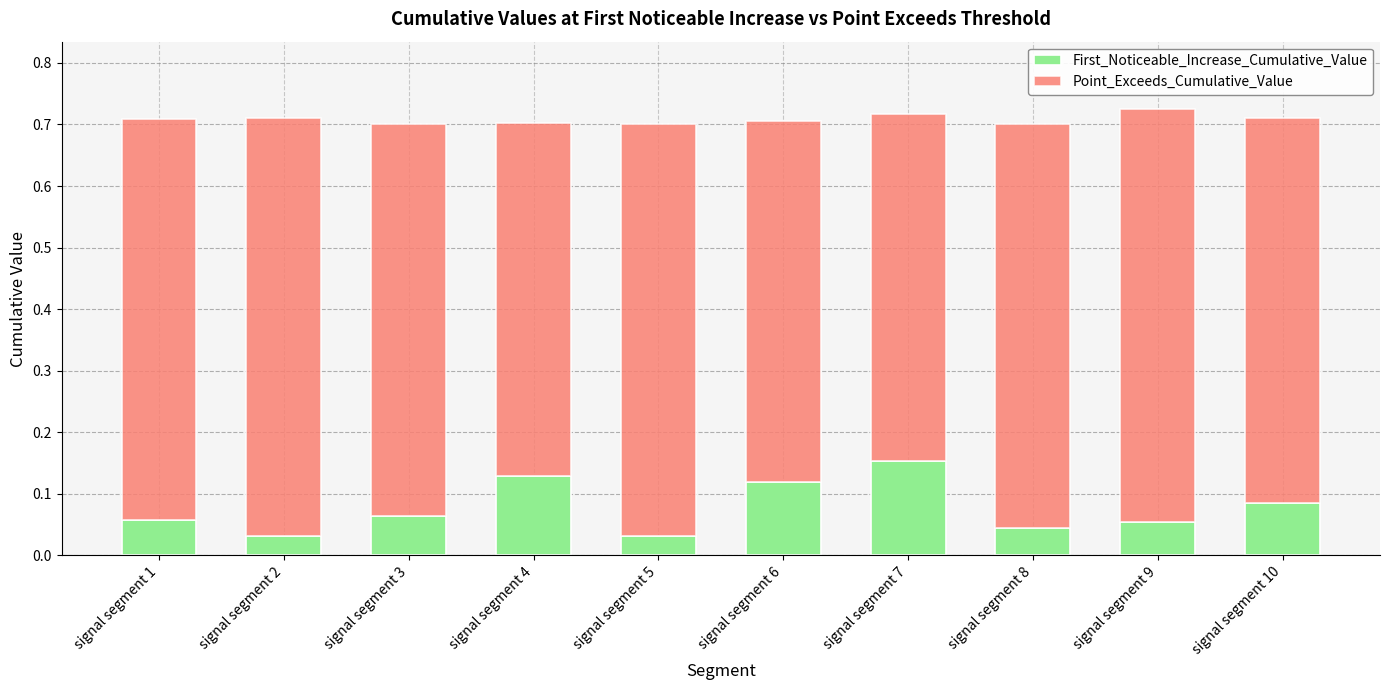

How many First_Noticeable_Increase_Cumulative_Value values are between 0 and 1?

10